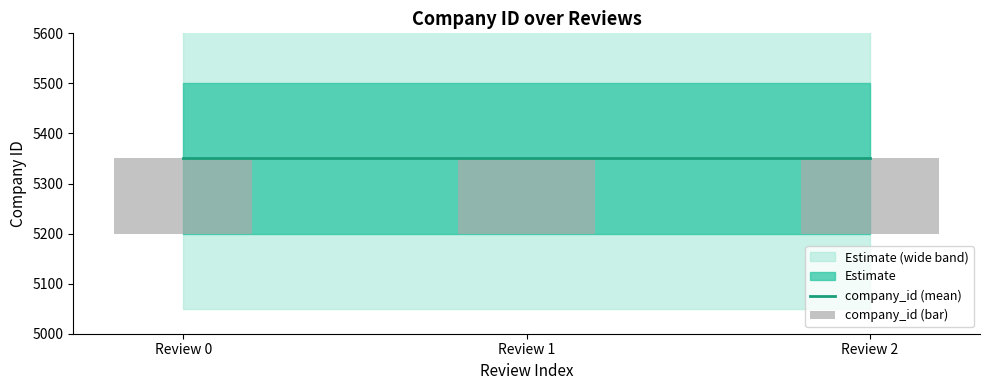

At which label is company_id (mean) closest to 5350?

Review 0